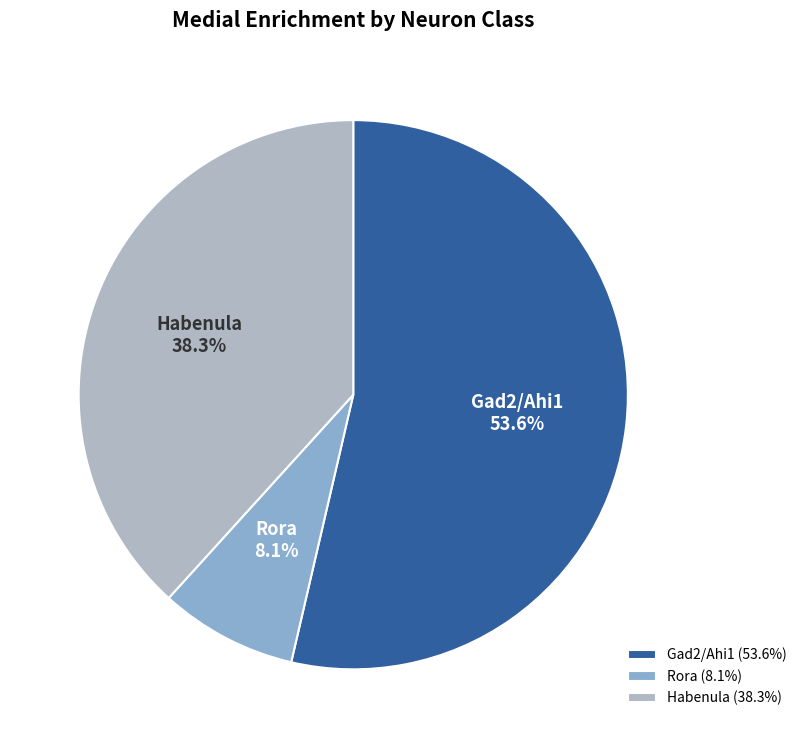

The Rora slice represents 21% of the pie. True or false?

False